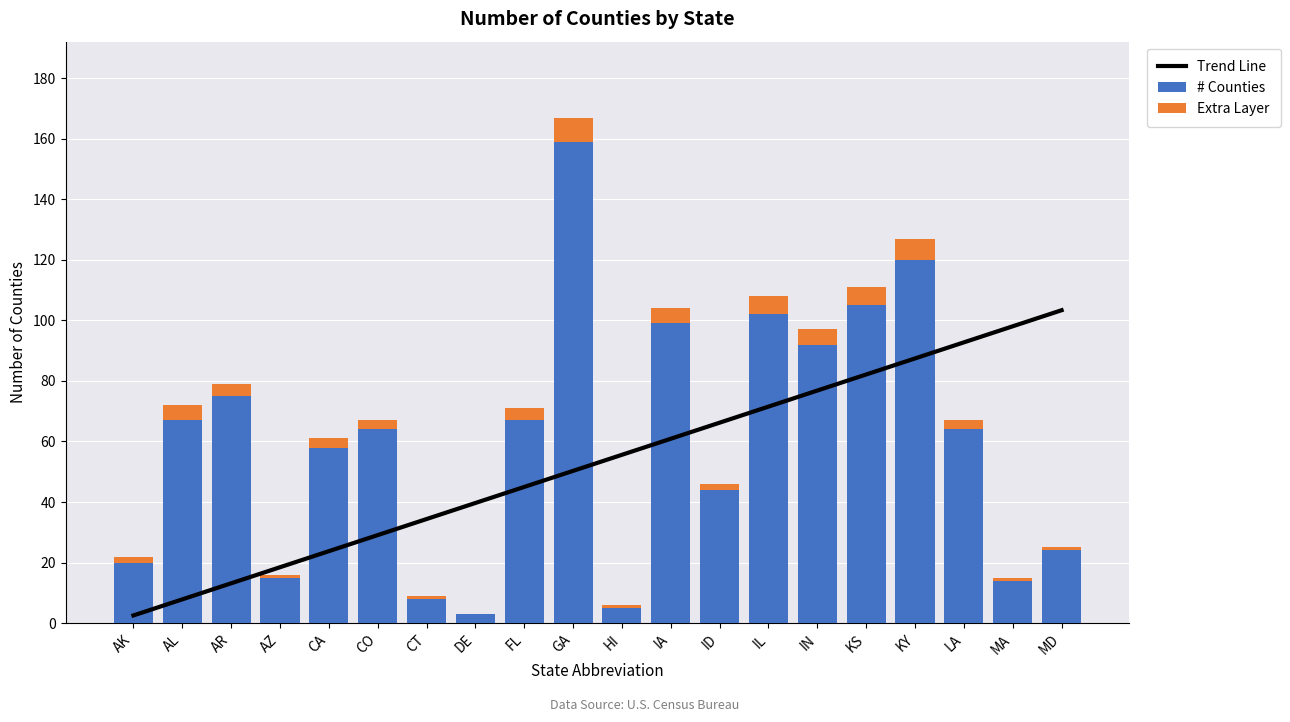

True or false: # Counties has a value of 8.0 at CT.

True